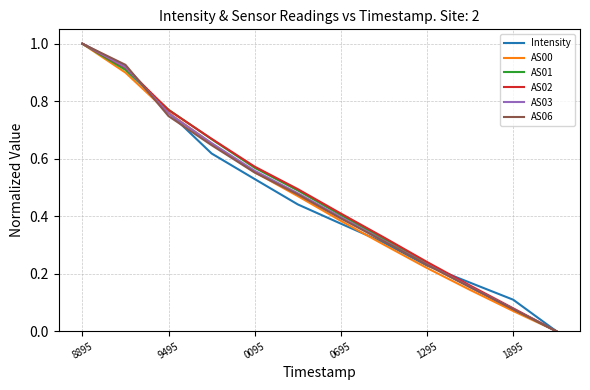

What is the greatest value displayed?

1.0